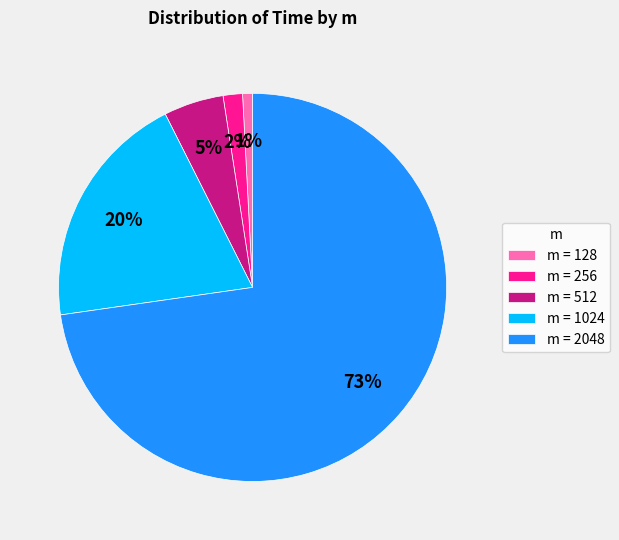

What is the majority slice?

m = 2048